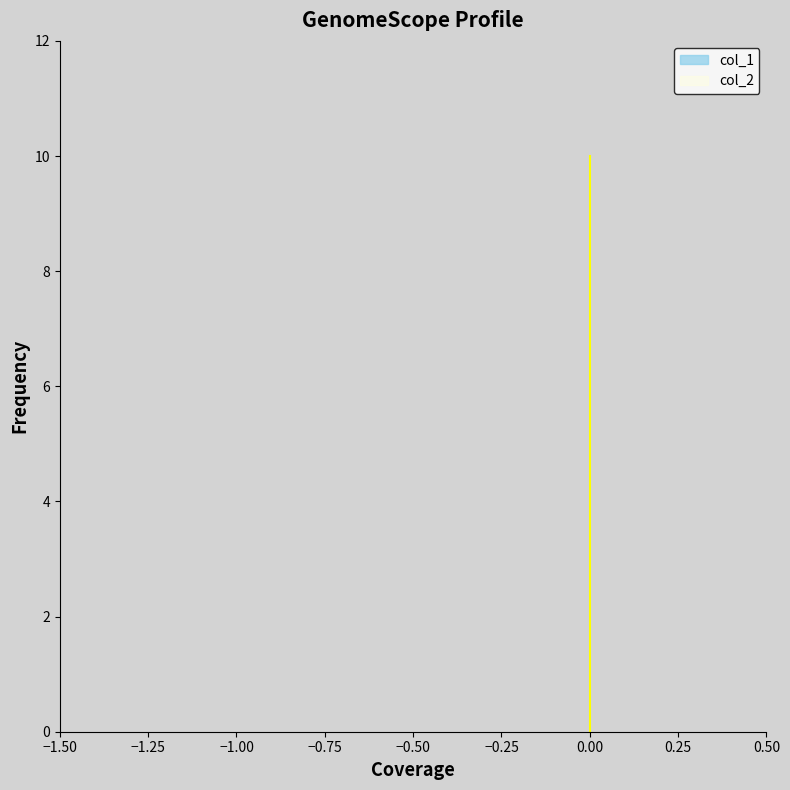

True or false: col_1 has a value of 10 at 0.

True